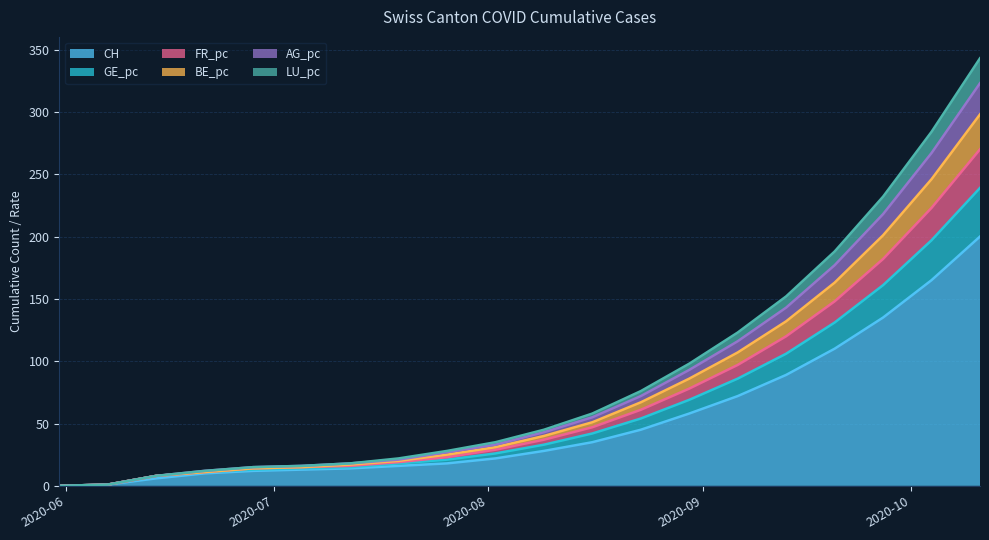

What is the value of the GE_pc point at the 2nd from the left?

1